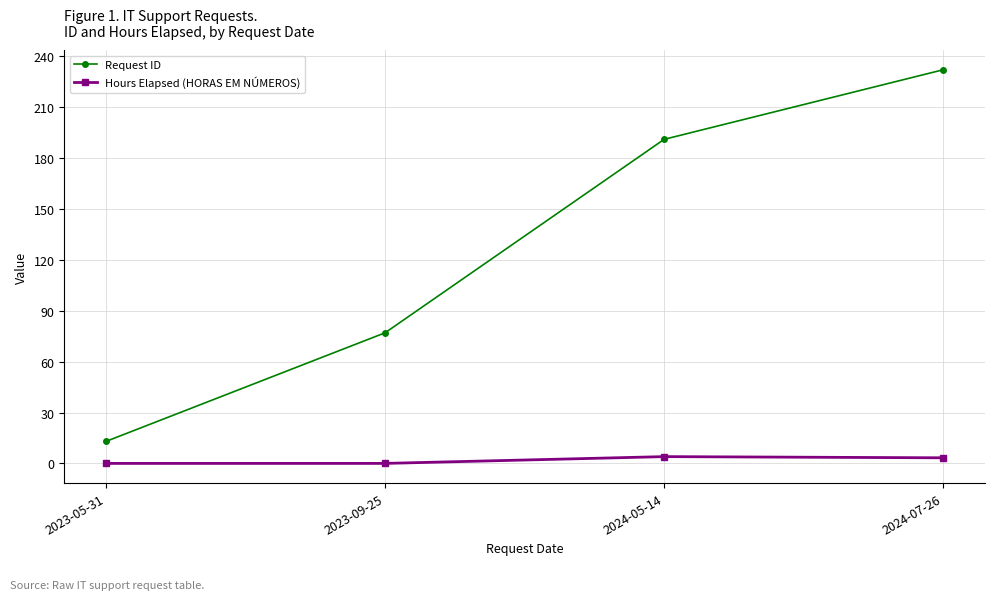

True or false: Hours Elapsed (HORAS EM NÚMEROS) and Request ID cross at least once.

False